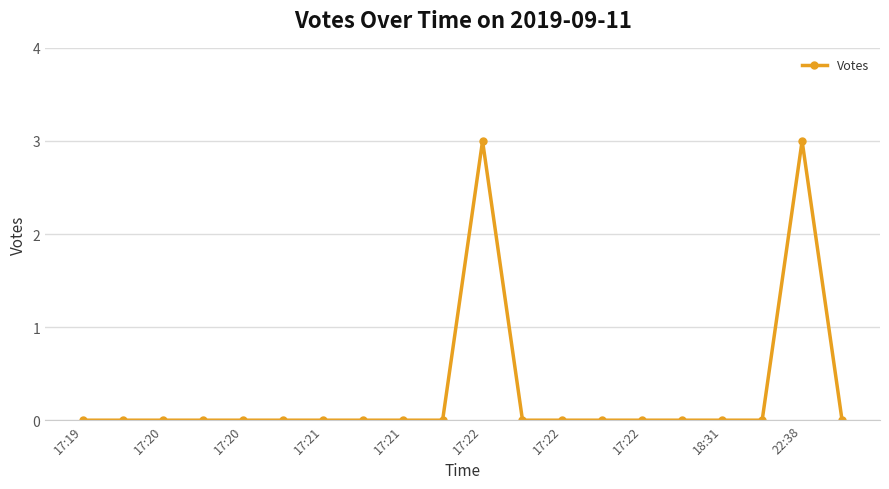

True or false: the data has more than 1 interior local peaks.

True